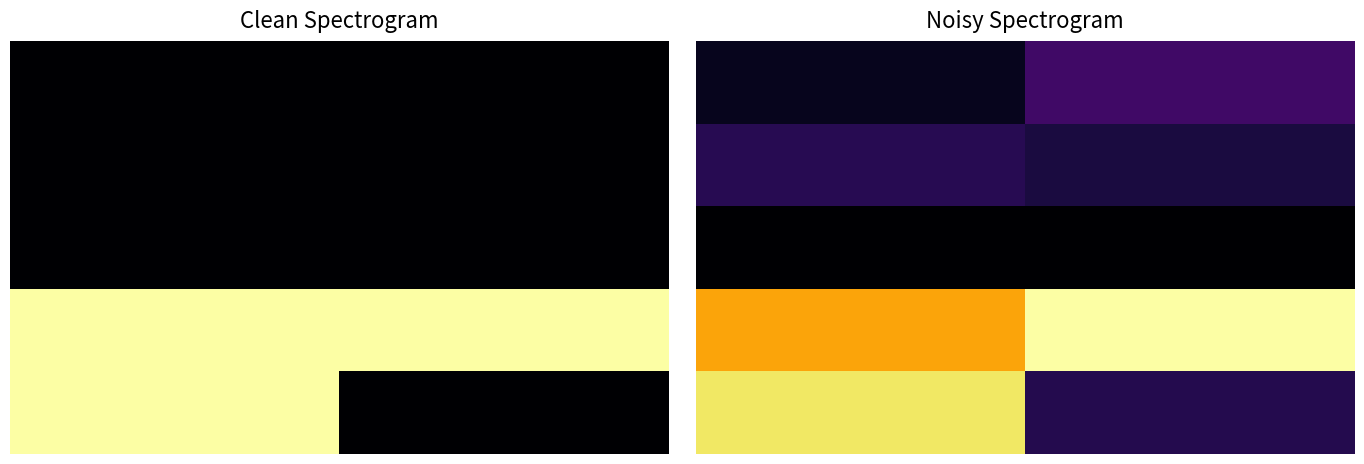

How many distinct data groups are displayed?

5